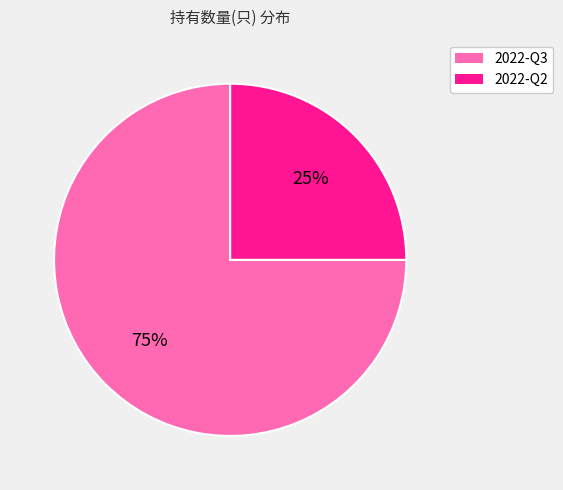

To the nearest percent, what percentage of the pie is 2022-Q3?

75%